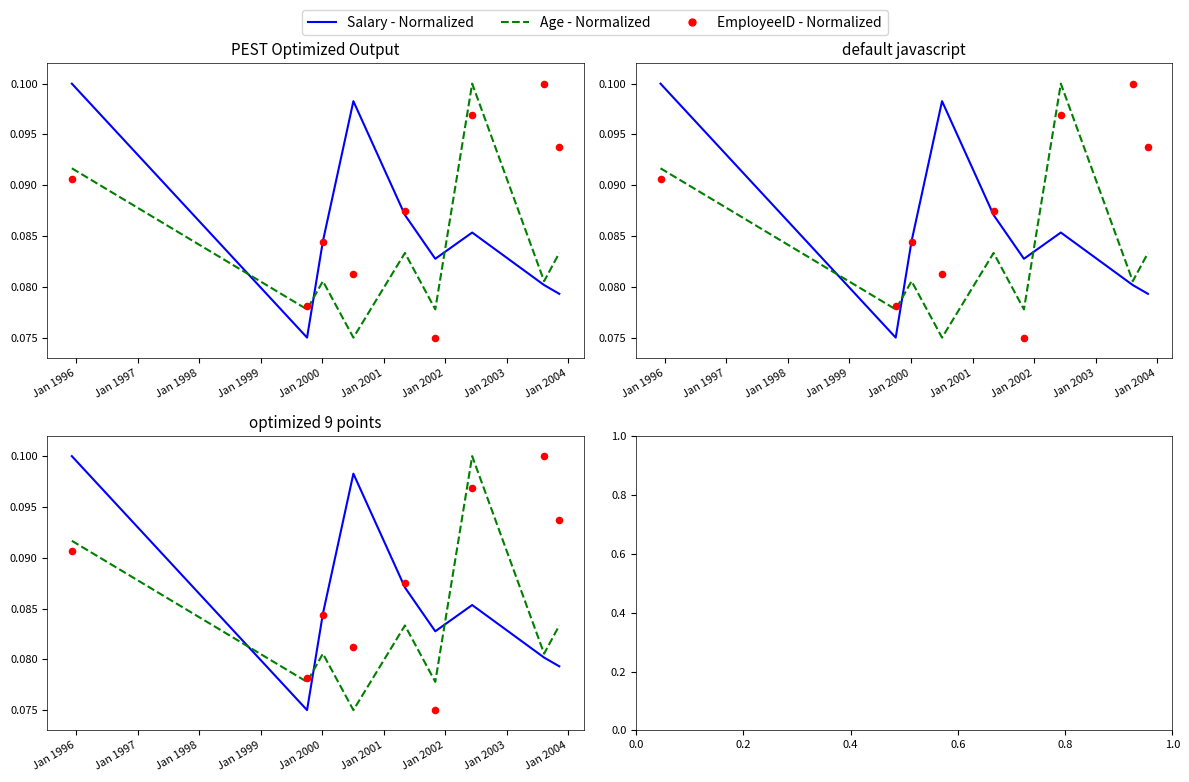

Which series has the largest Y range (max minus min)?

Salary - Normalized